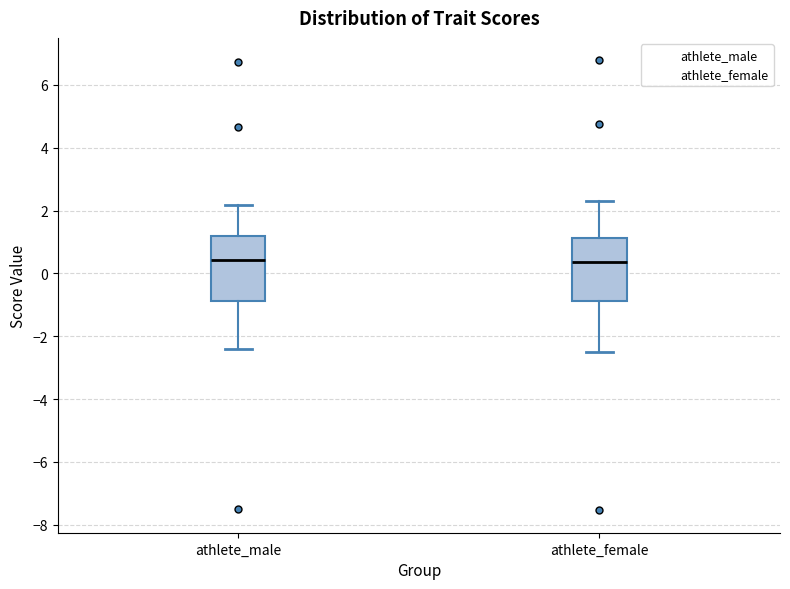

Reading left to right, transcribe this box plot: for each box, give where its median line is, the range the box spans, and where its two whiskers end, as read against the y-axis. The values are not printed on the chart, so give them approximately, as read against the axis.

athlete_male: median 0.4, box -0.8 to 1.2, whiskers -2.4 to 2.2
athlete_female: median 0.4, box -0.8 to 1.2, whiskers -2.4 to 2.4